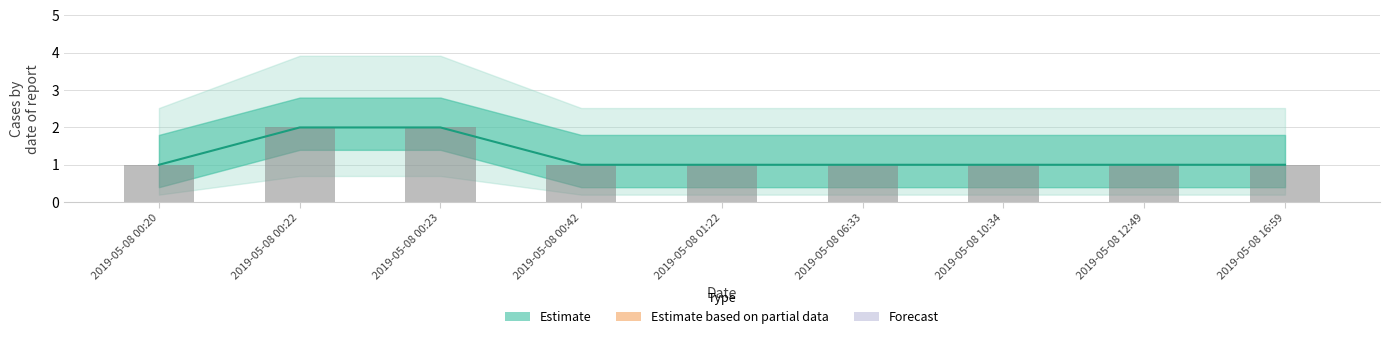

Where is the data nearest to the value 1?

2019-05-08 00:20